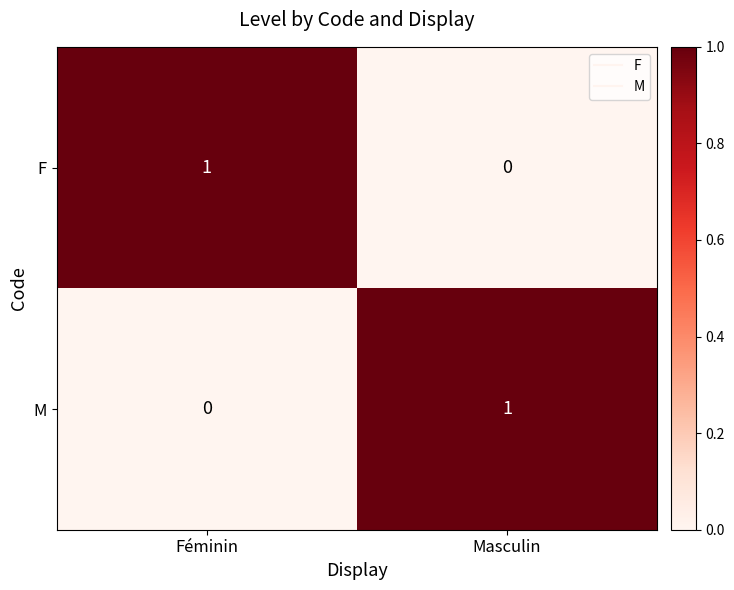

Is it true that F equals 0 at Masculin?

True